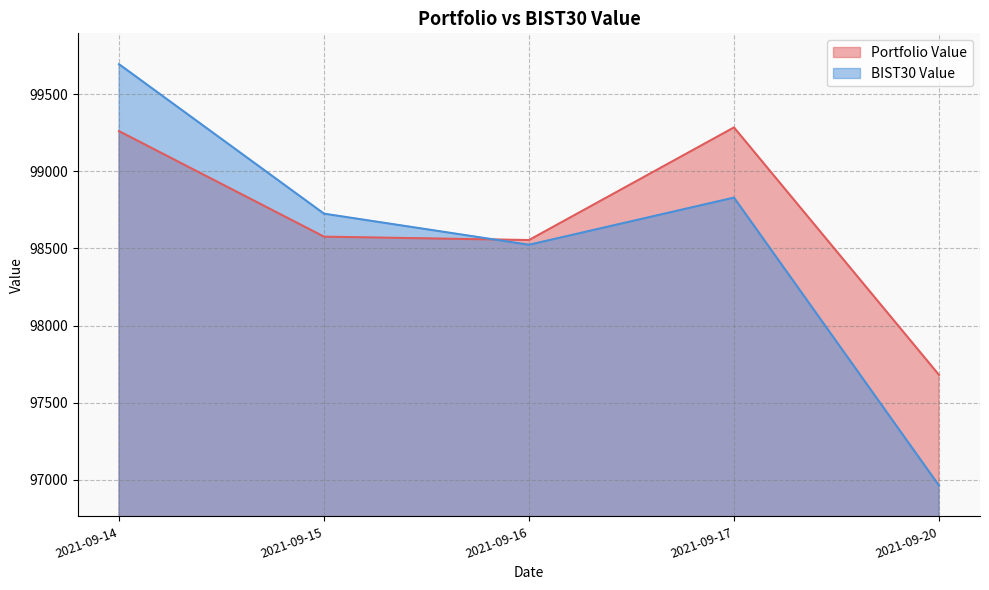

What is the difference between the second highest and second lowest values in the Portfolio Value series?

706.0